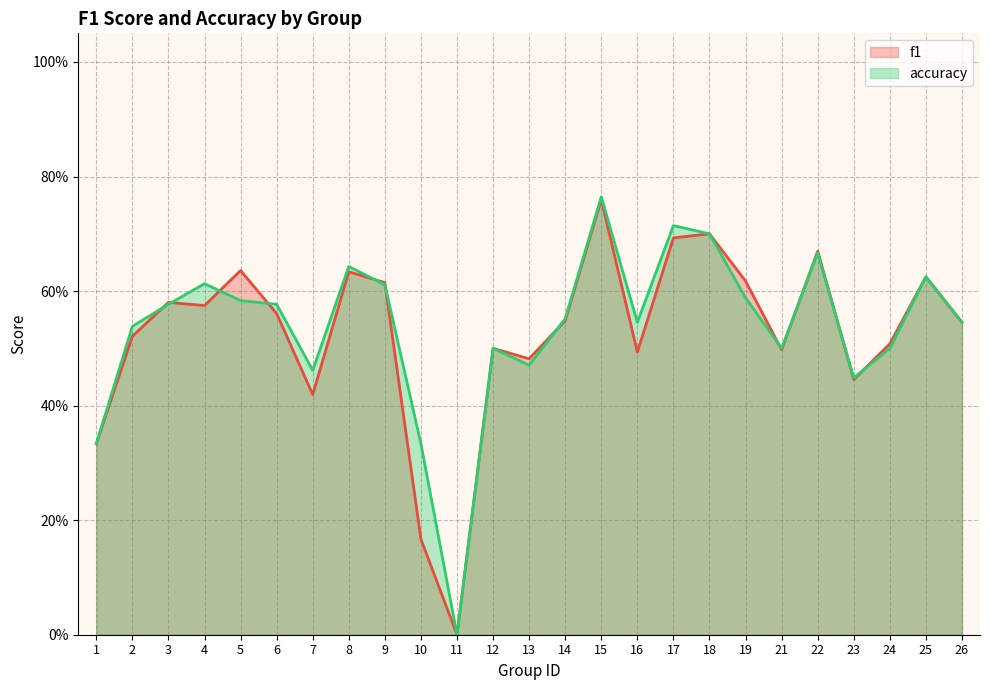

Is it true that f1 equals 0.2 at 10?

True